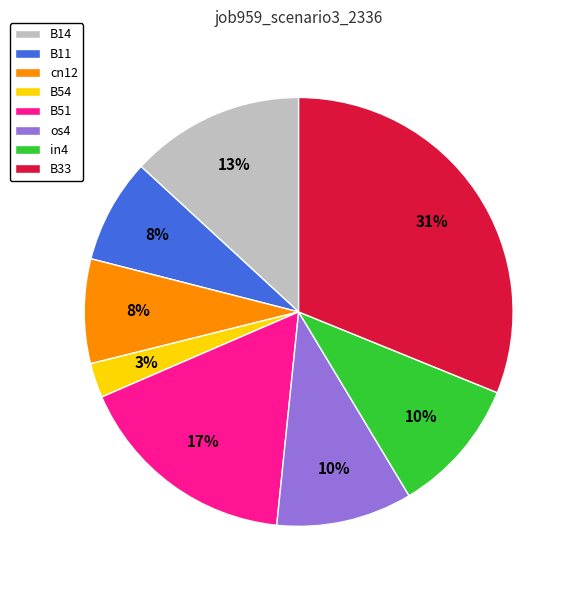

True or false: B33 accounts for 31% of the total.

True